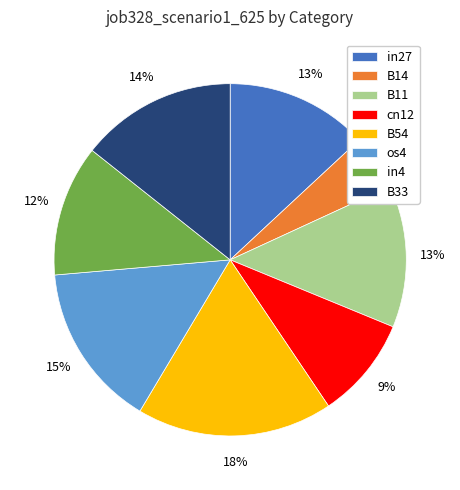

Does any single category account for the majority?

No